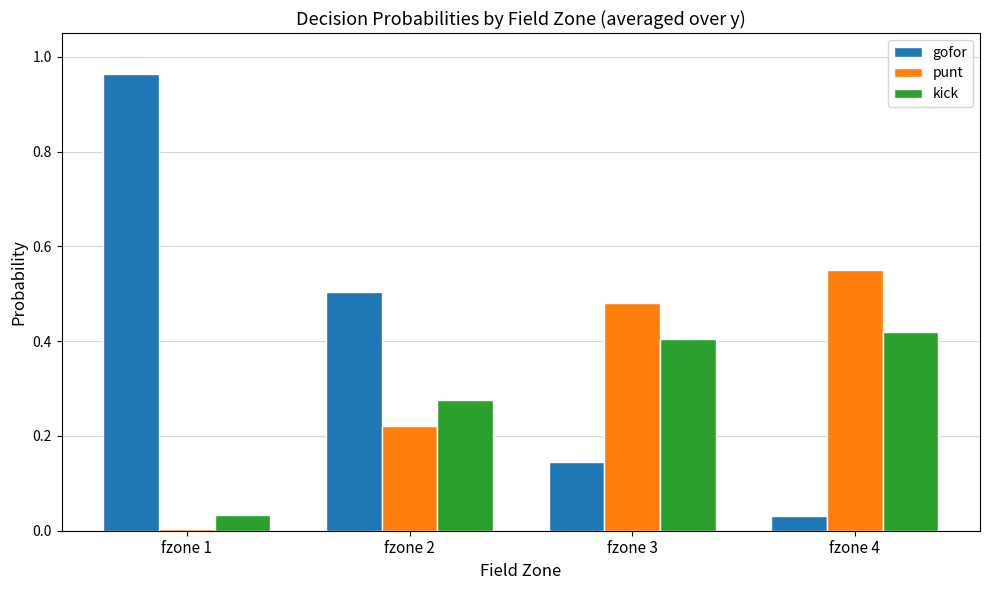

Is it true that kick equals 0.3 at fzone 4?

False